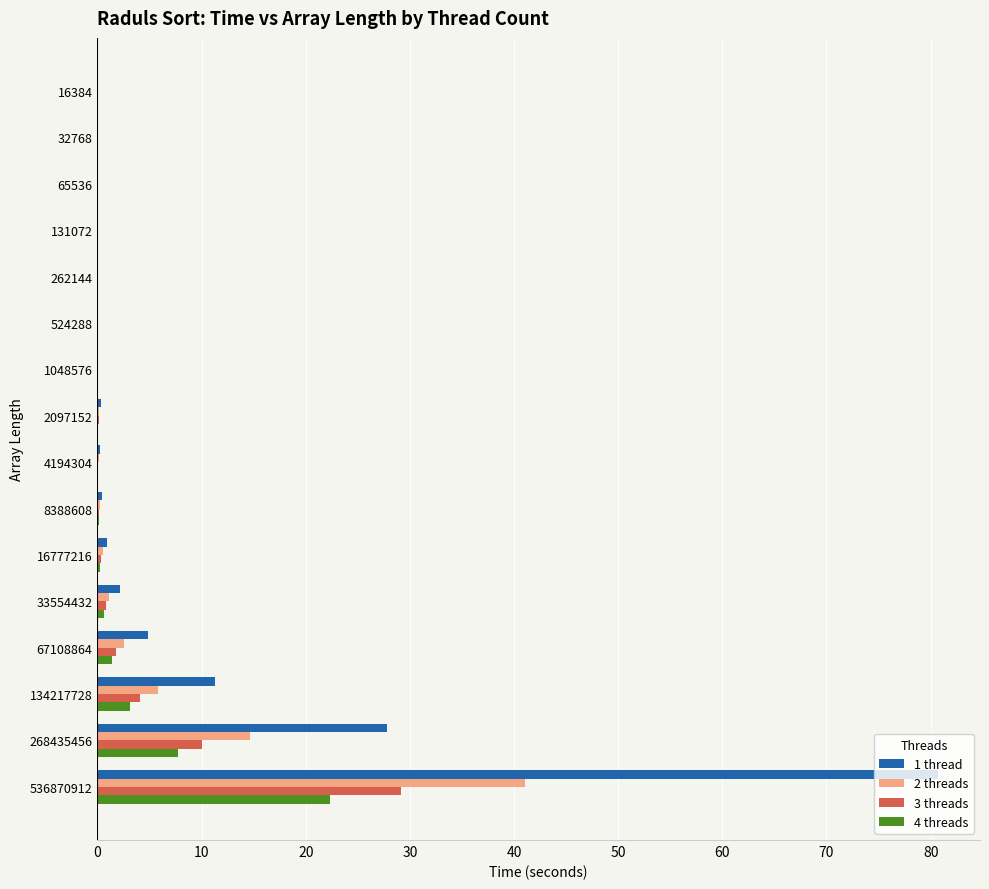

At which category is the sum across all series the highest?

536870912